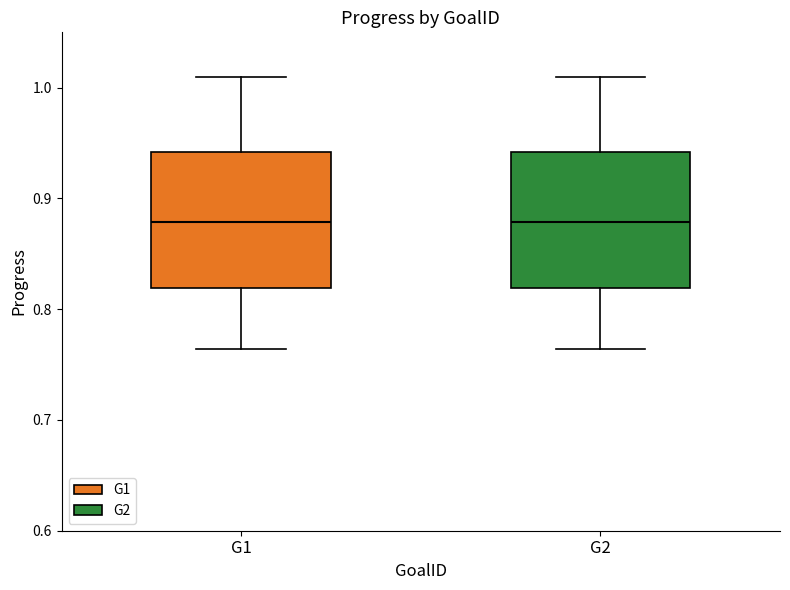

Reading left to right, transcribe this box plot: for each box, give where its median line is, the range the box spans, and where its two whiskers end, as read against the y-axis. The values are not printed on the chart, so give them approximately, as read against the axis.

G1: median 0.88, box 0.82 to 0.94, whiskers 0.76 to 1.01
G2: median 0.88, box 0.82 to 0.94, whiskers 0.76 to 1.01